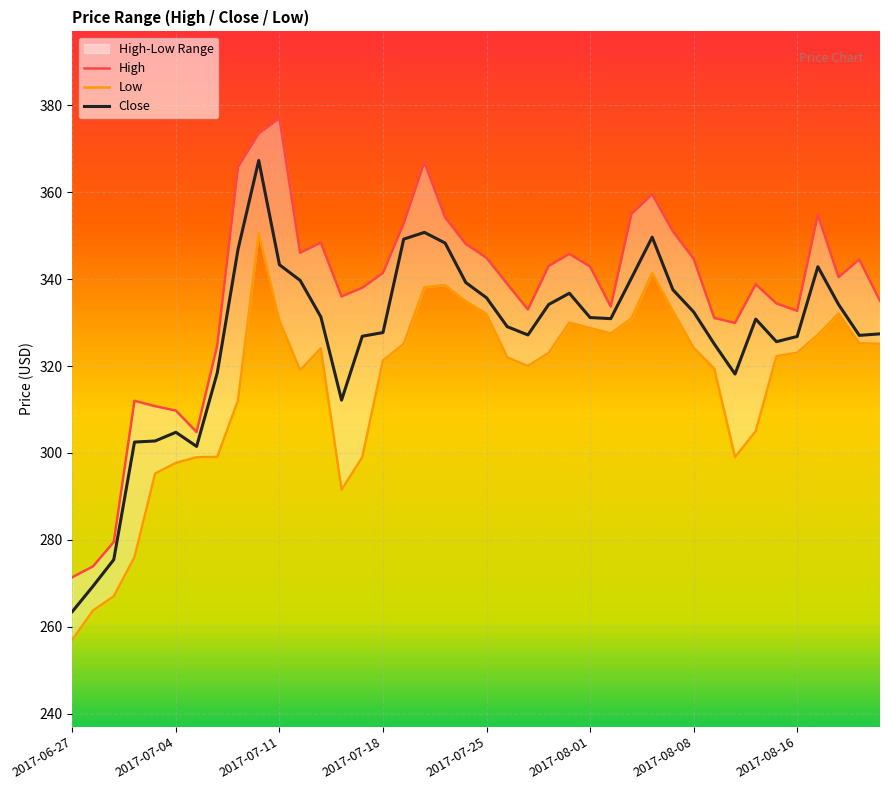

What is the lowest value of the Close series?

263.5